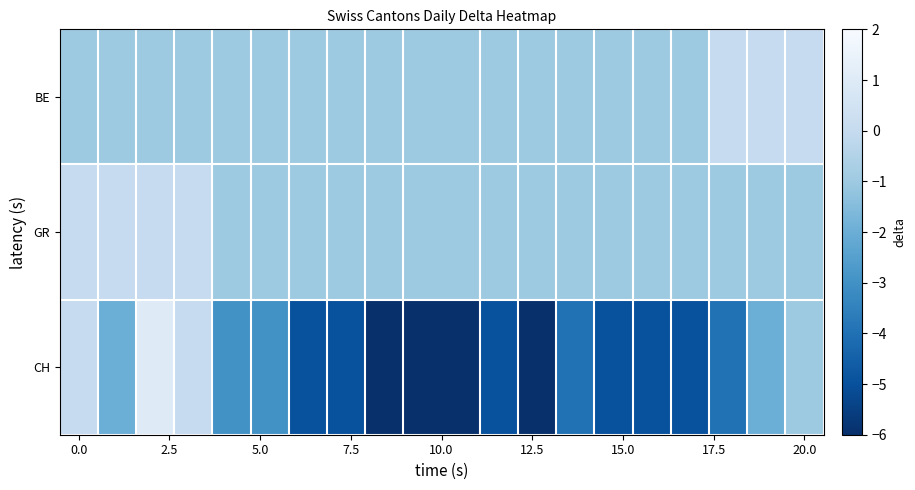

Which series has the widest spread of values?

CH